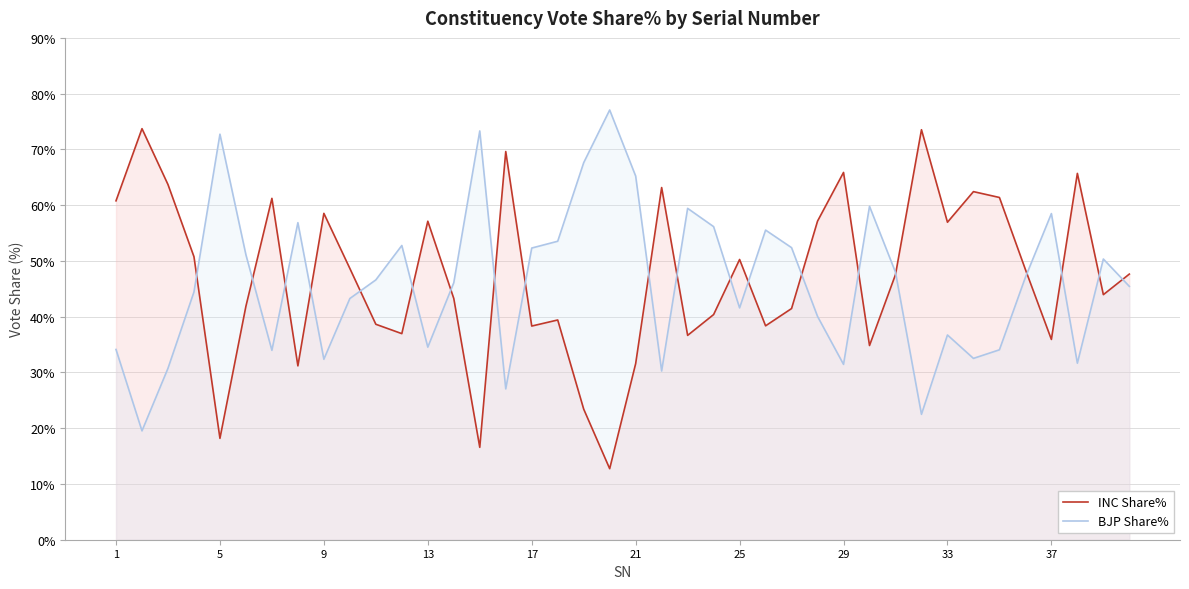

List the series in order of their peak value, lowest first.

INC Share%, BJP Share%